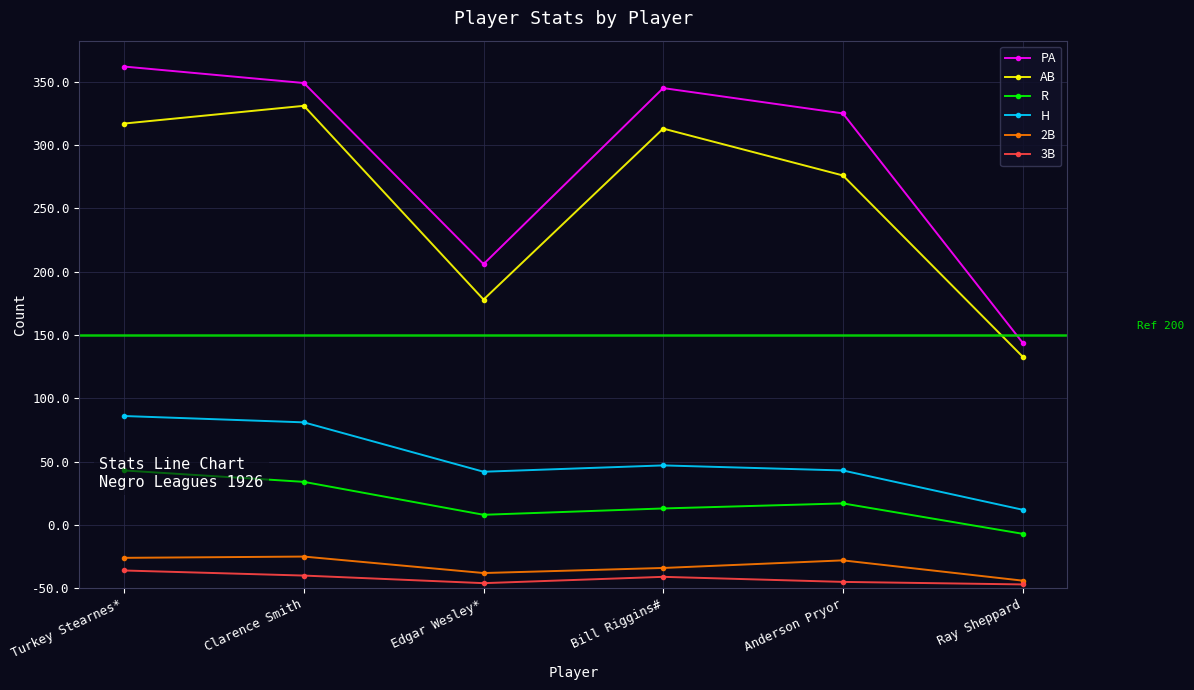

At which label is AB closest to 282?

Anderson Pryor